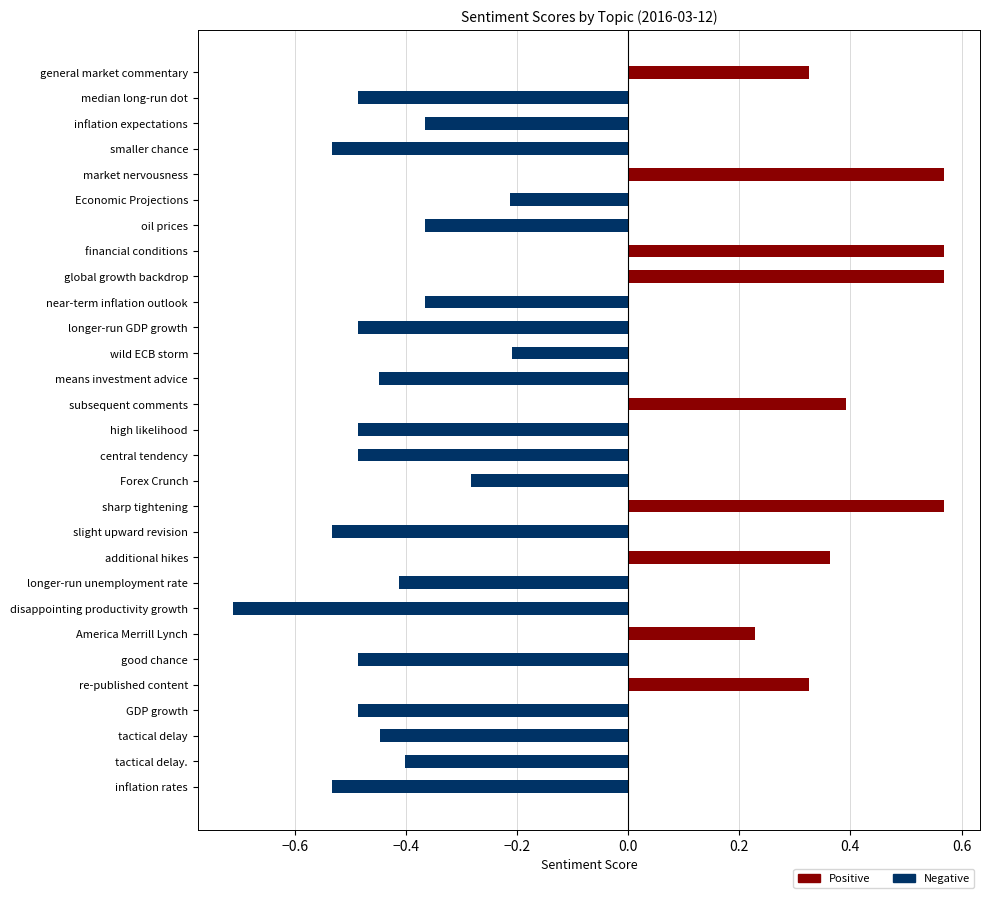

How many data points are above 0?

9